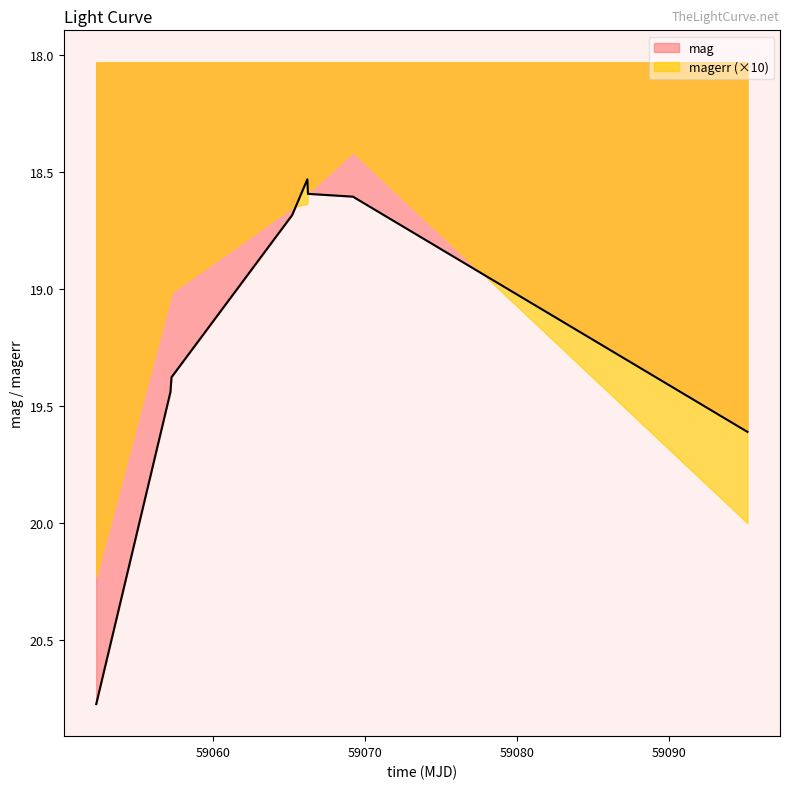

Reading left to right, extract all data points from this chart.

20.8	19.4	19.4	18.7	18.5	18.6	18.6	19.6